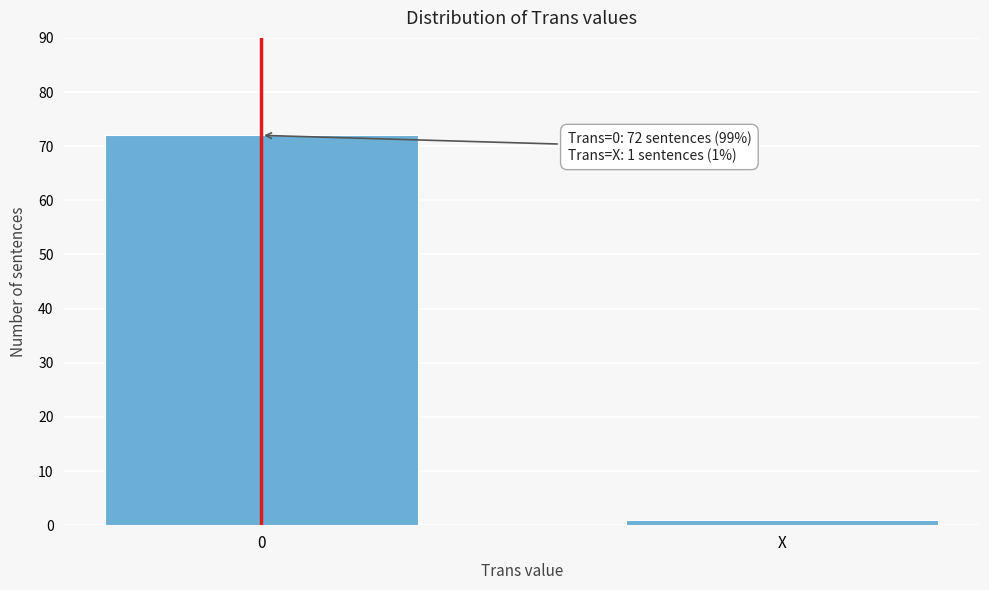

Reading left to right, transcribe all the data shown in this chart.

72	1